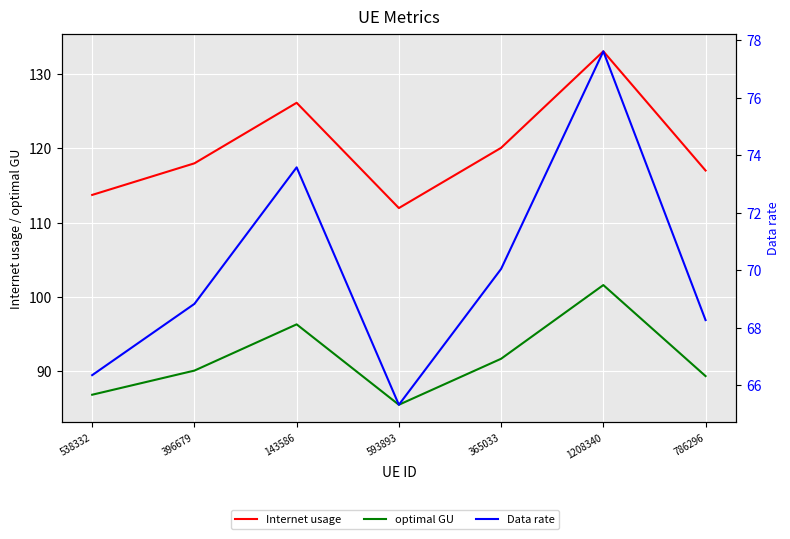

At which category does Internet usage reach its first local peak?

143586